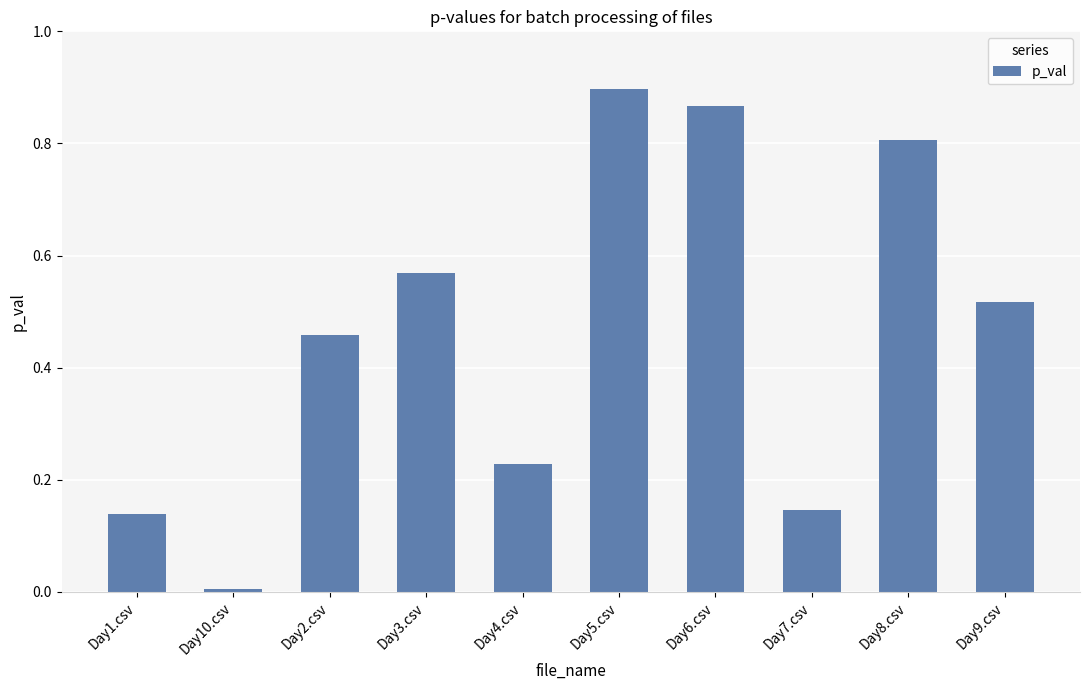

Does the chart contain stacked bars?

No